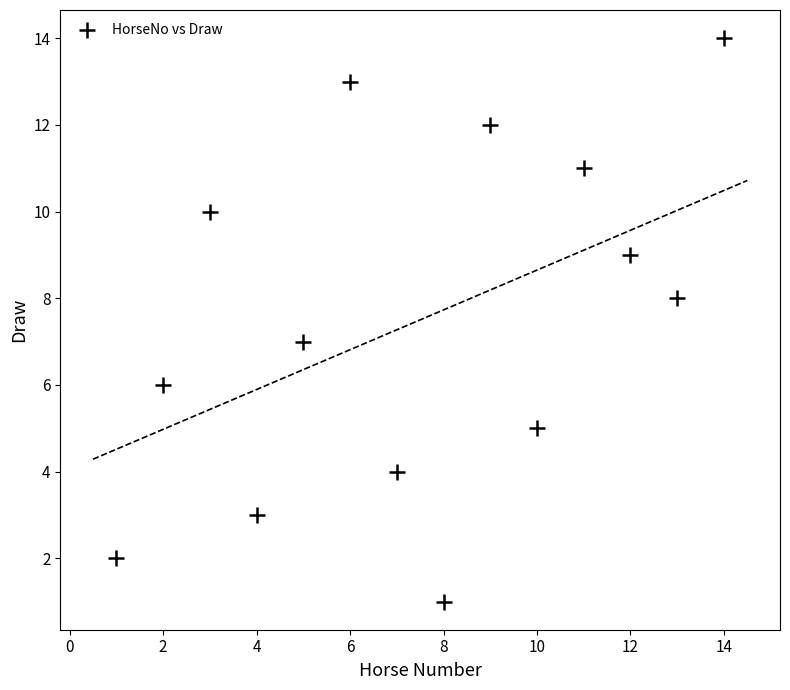

What is the range of X values (max minus min)?

13